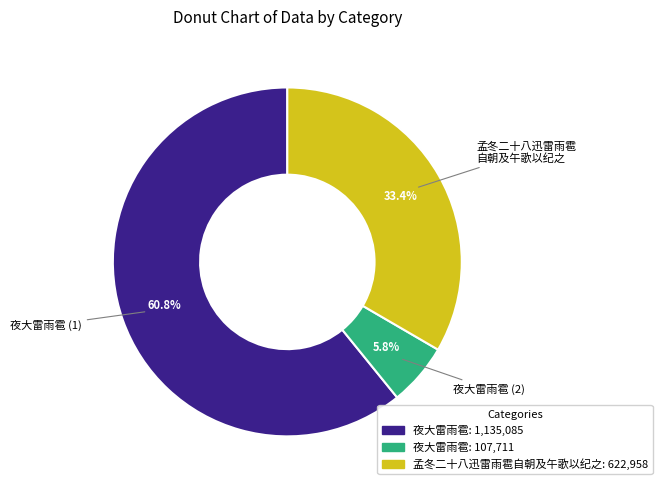

Does any single category account for the majority?

Yes